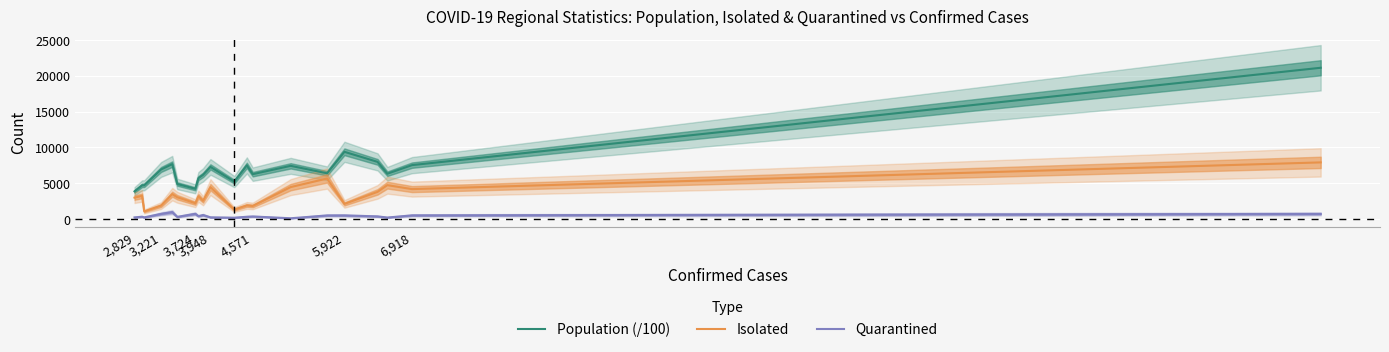

True or false: Quarantined and Population (/100) intersect in this chart.

False